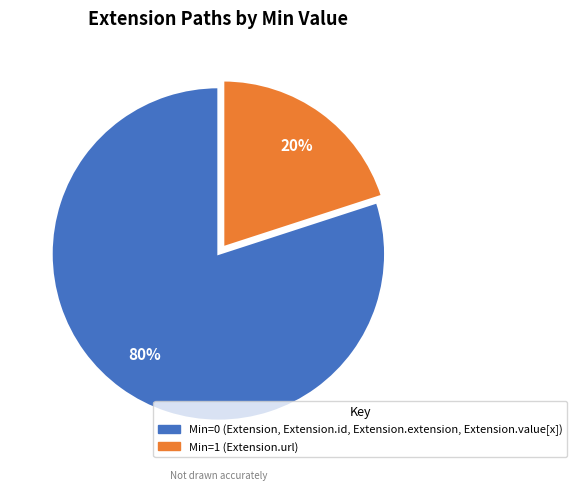

To the nearest percent, what is the average slice percentage?

50%